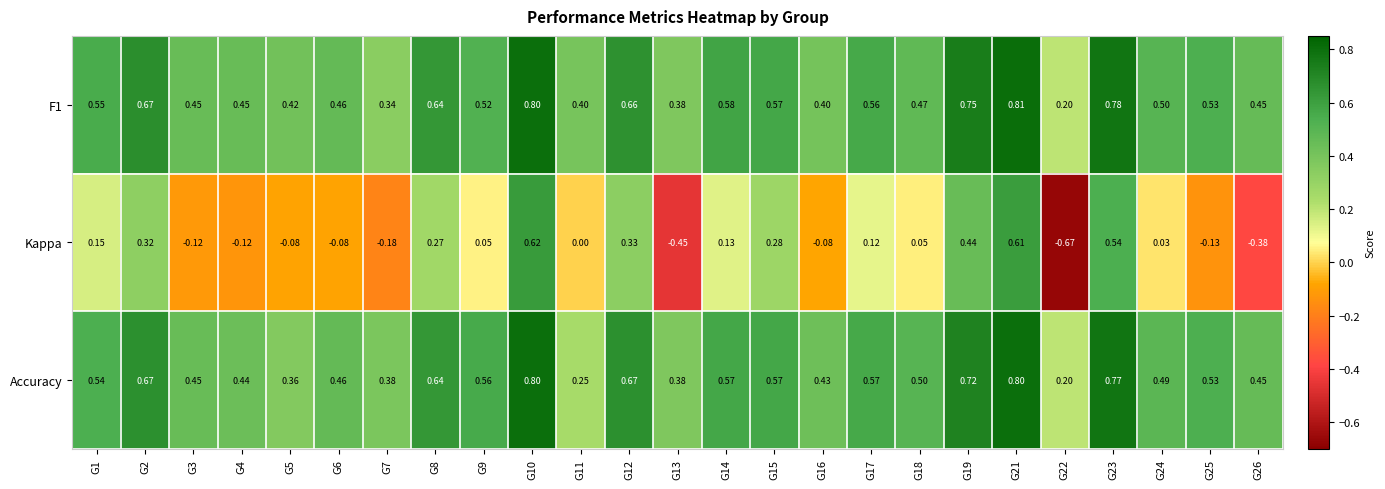

Is the value of F1 at G1 greater than the value of Kappa at G12?

Yes